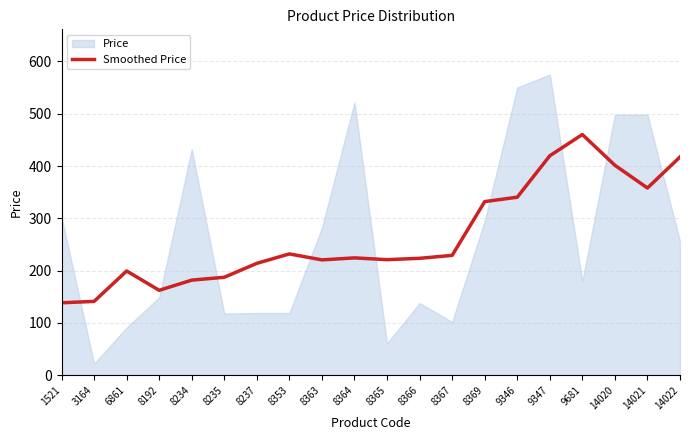

Reading right to left, transcribe all the data shown in this chart.

417.3	358.0	401.4	460.2	419.6	340.4	332.0	229.2	223.6	221.0	224.4	220.6	232.0	214.0	187.4	181.9	162.5	199.4	141.2	138.6